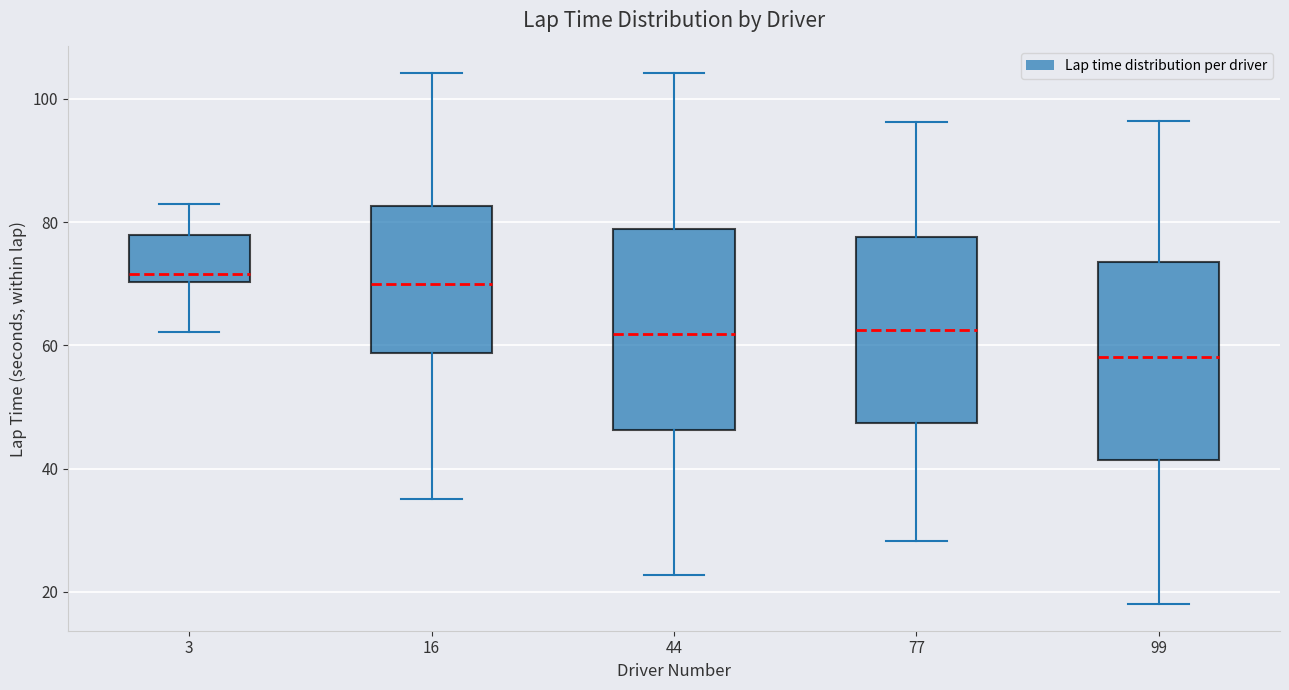

Which box has the lowest median line?

99